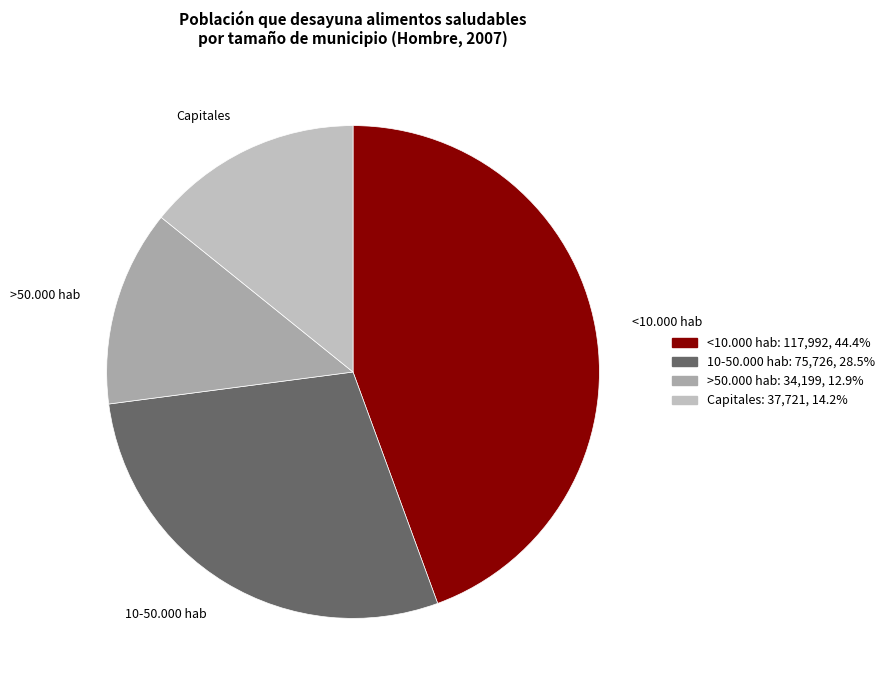

Approximately how many times larger is the value at 10-50.000 hab compared to Capitales?

2.0